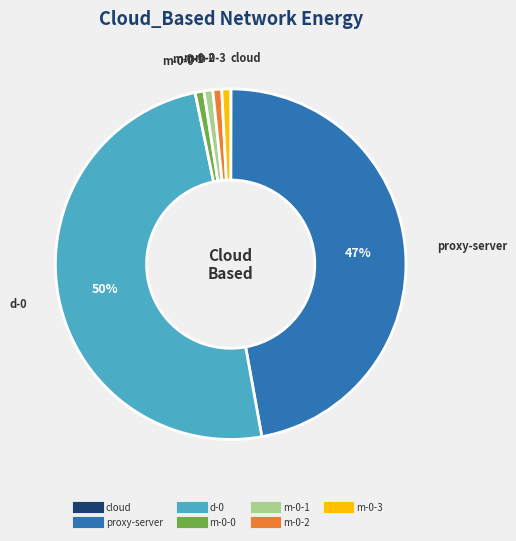

To the nearest percent, what is the combined percentage of d-0 and m-0-2?

50%